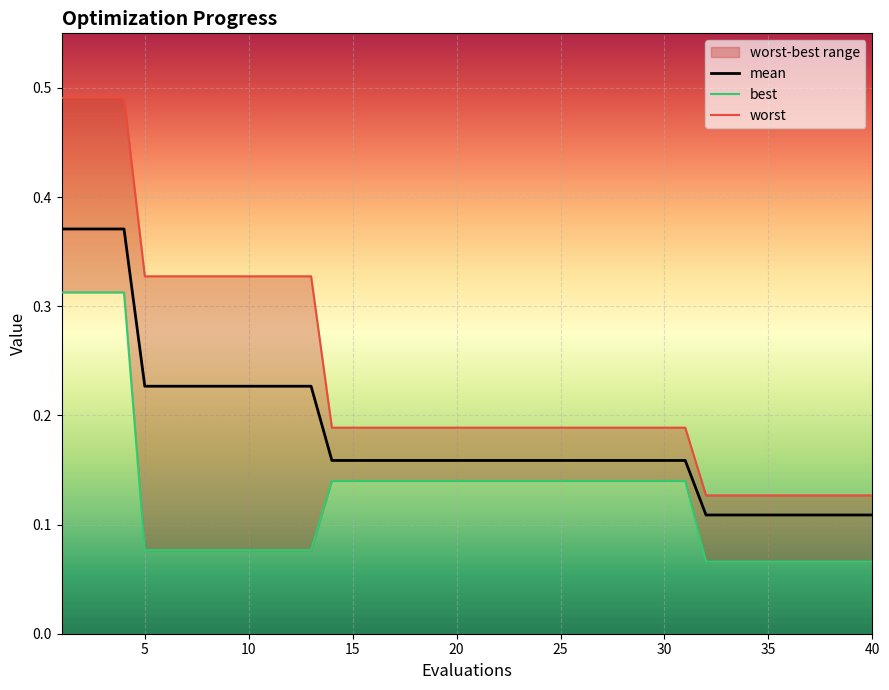

Rank the series by their maximum value, from lowest to highest.

best, mean, worst